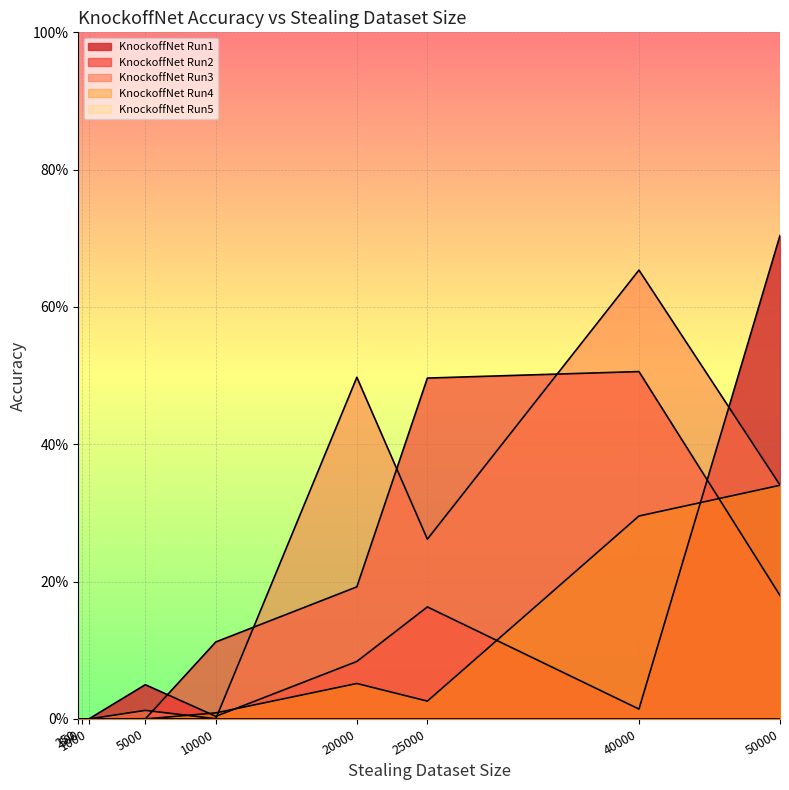

How many times do KnockoffNet Run5 and KnockoffNet Run2 cross each other?

1